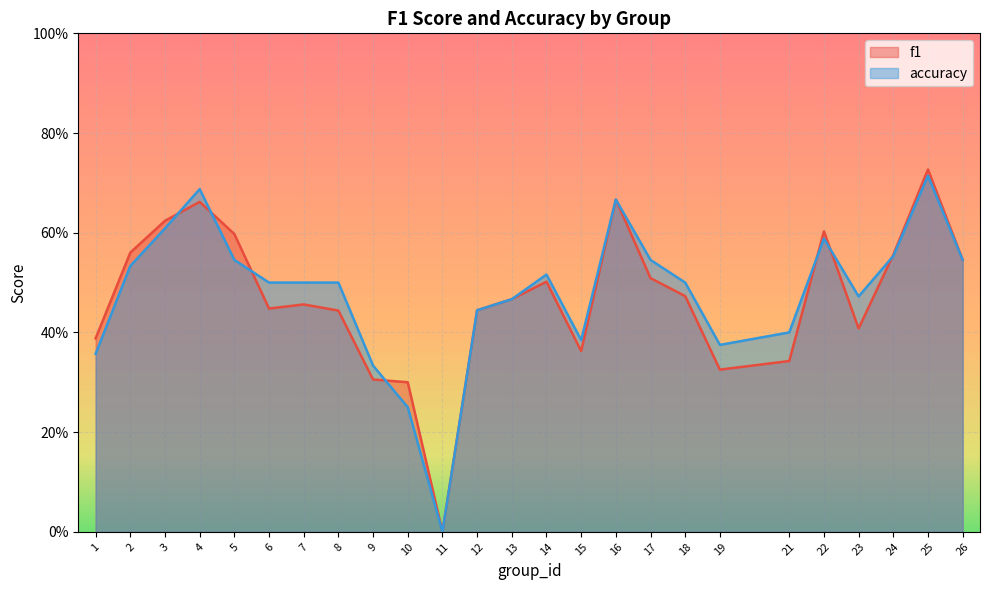

What is the difference between the maximum and second lowest values in the f1 series?

0.4